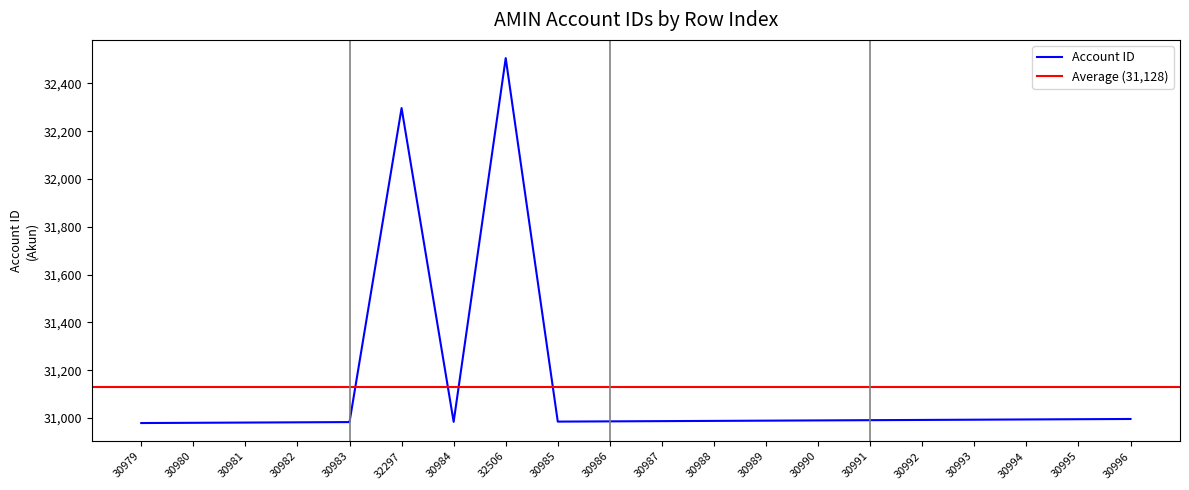

List the labels in order of value, smallest first.

30979, 30980, 30981, 30982, 30983, 30984, 30985, 30986, 30987, 30988, 30989, 30990, 30991, 30992, 30993, 30994, 30995, 30996, 32297, 32506